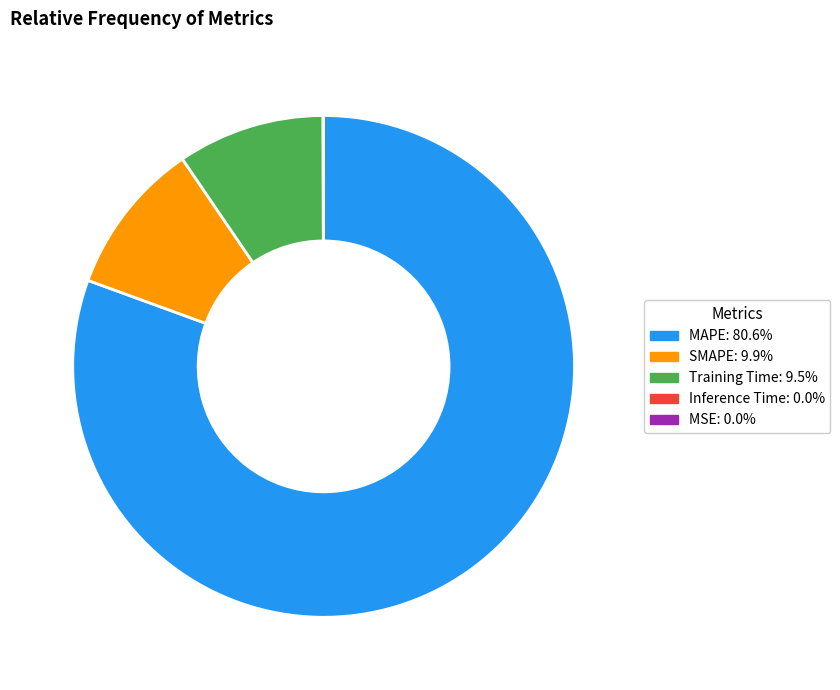

Is there any slice that represents more than half of the pie?

Yes